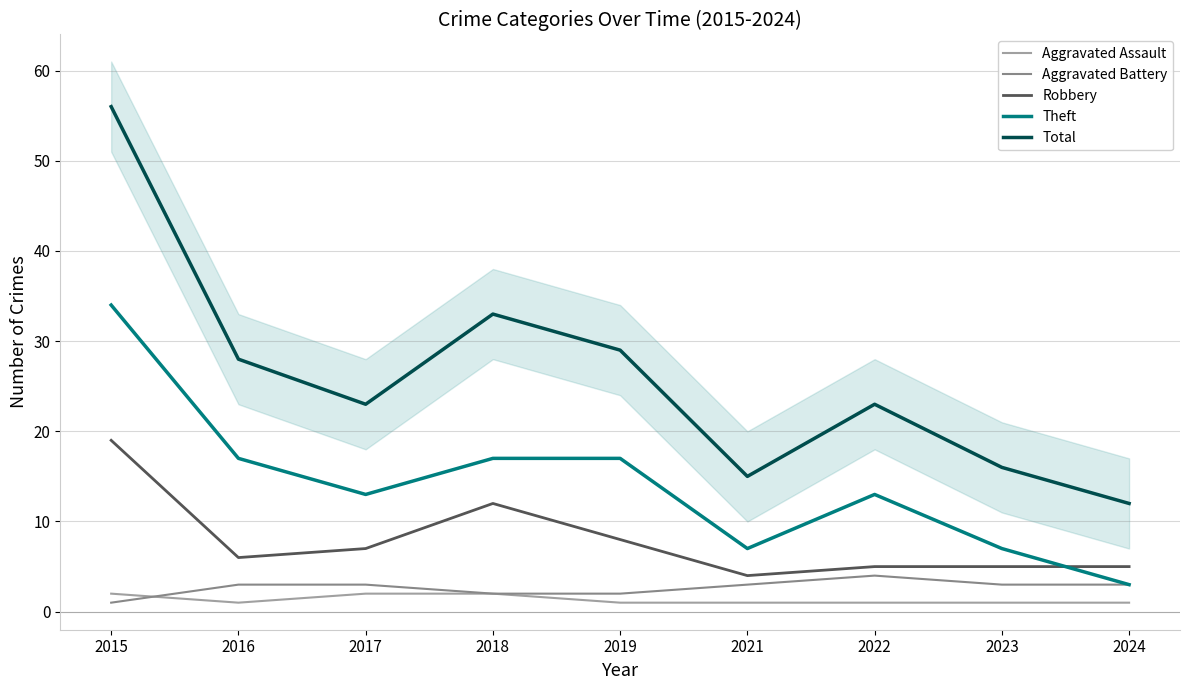

Is it true that Aggravated Assault equals 3 at 2018?

False